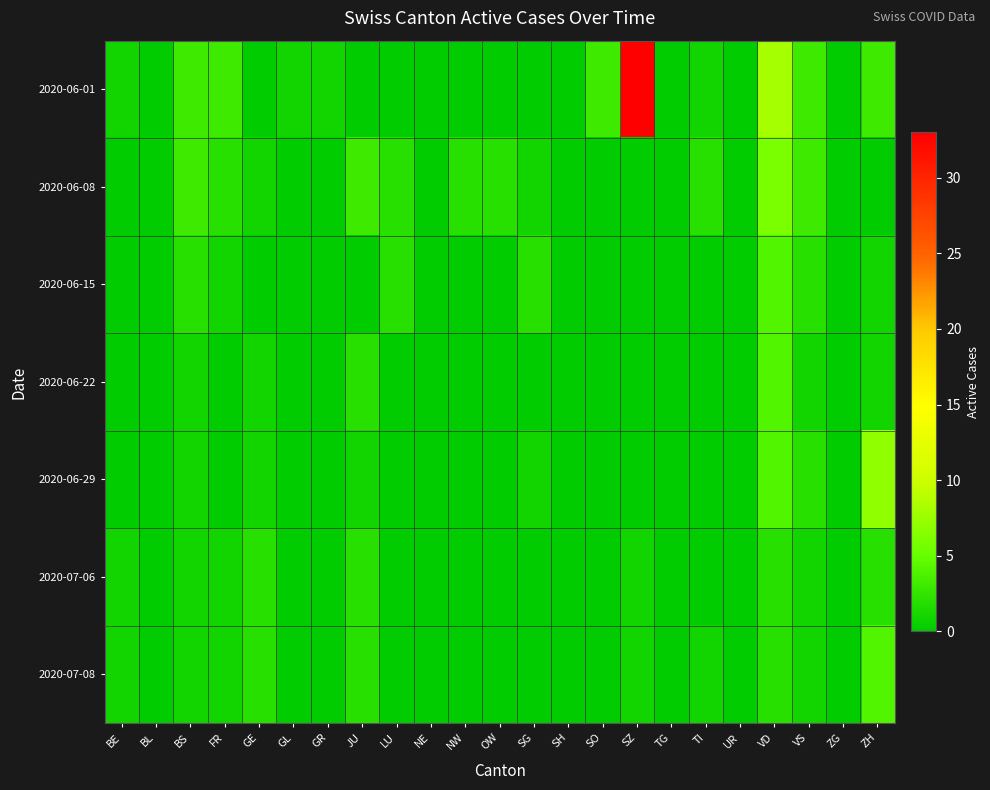

How many data points does each series have?

23